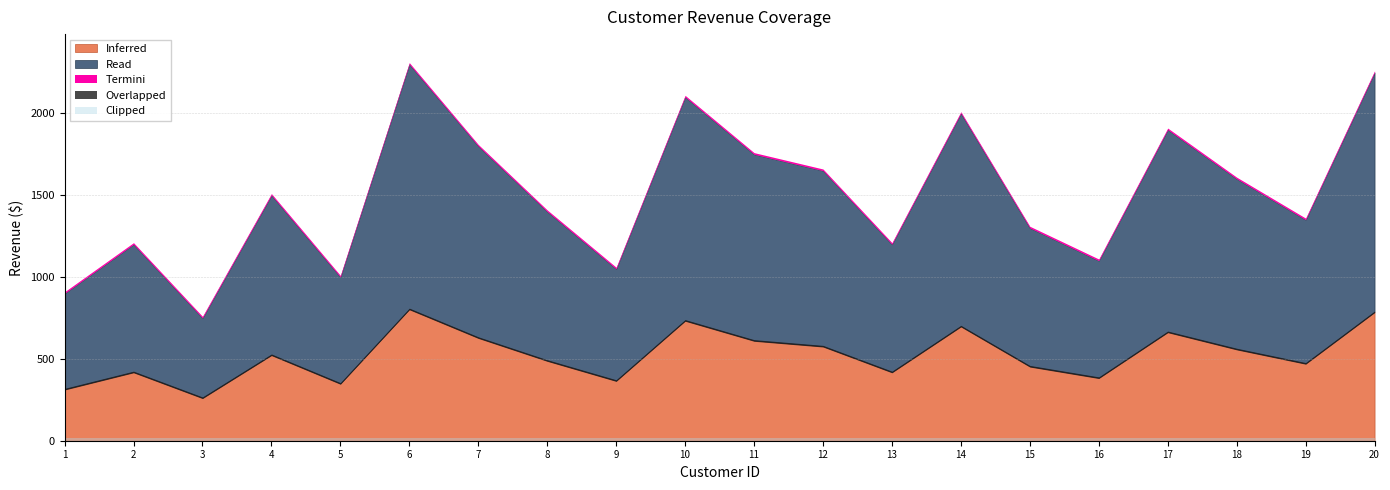

What is the change in value from 13 to 16?

-100